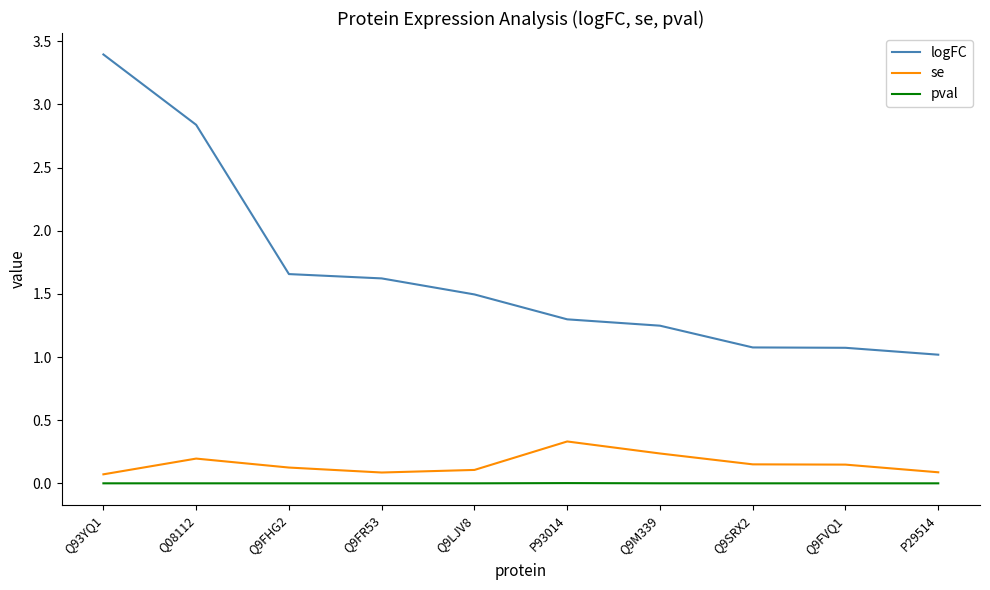

What is the maximum value shown in the chart?

3.4